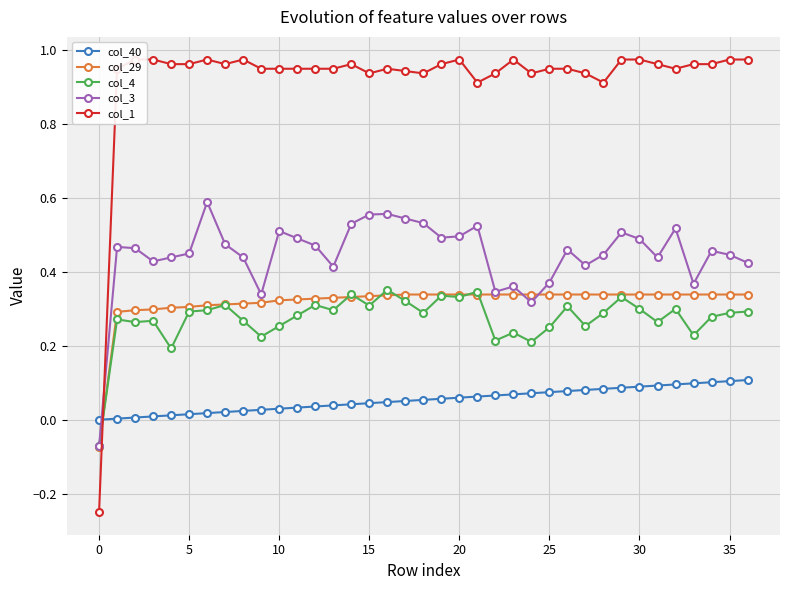

In col_1, how many points are lower than both neighbors (excluding endpoints)?

7